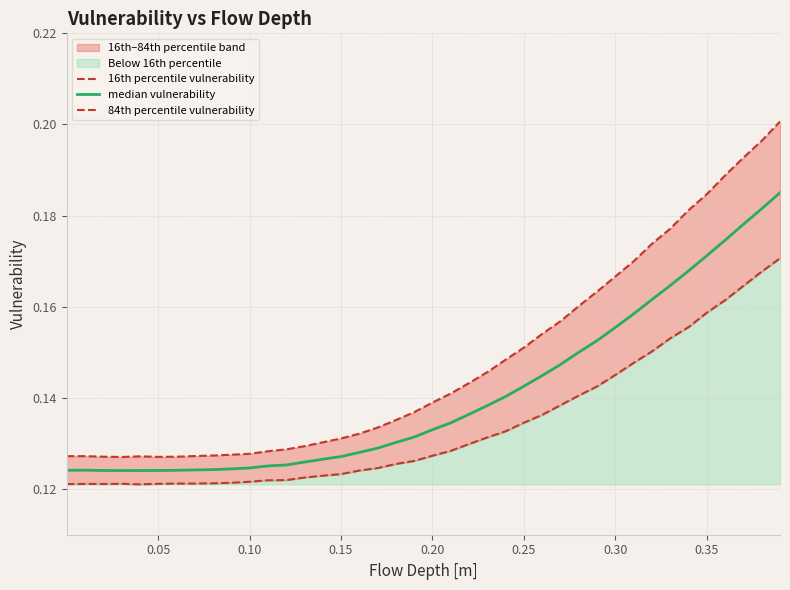

Is the value of 16th percentile vulnerability at 9 greater than the value of median vulnerability at 14?

No